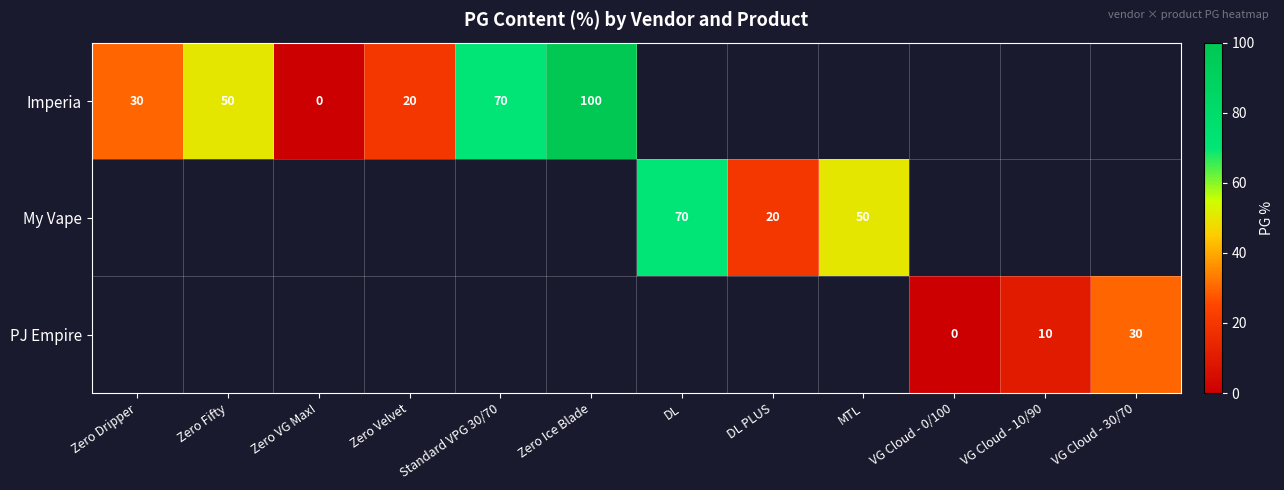

What is the sum of the PJ Empire values at VG Cloud - 30/70 and VG Cloud - 0/100?

30